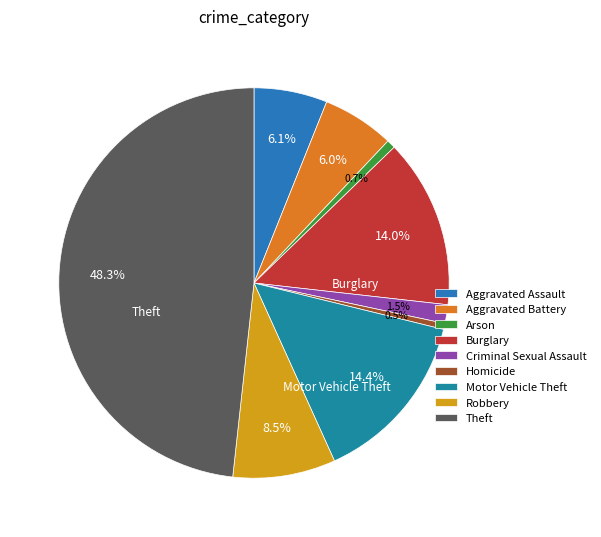

Count the number of slices in the pie.

9